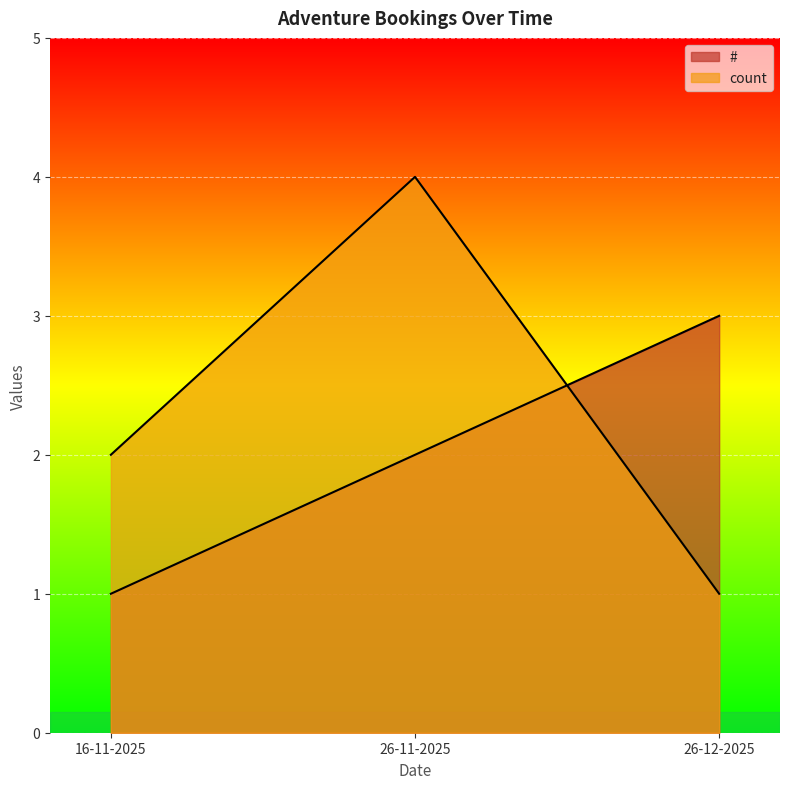

Count the # values in the range 1 to 3.

3